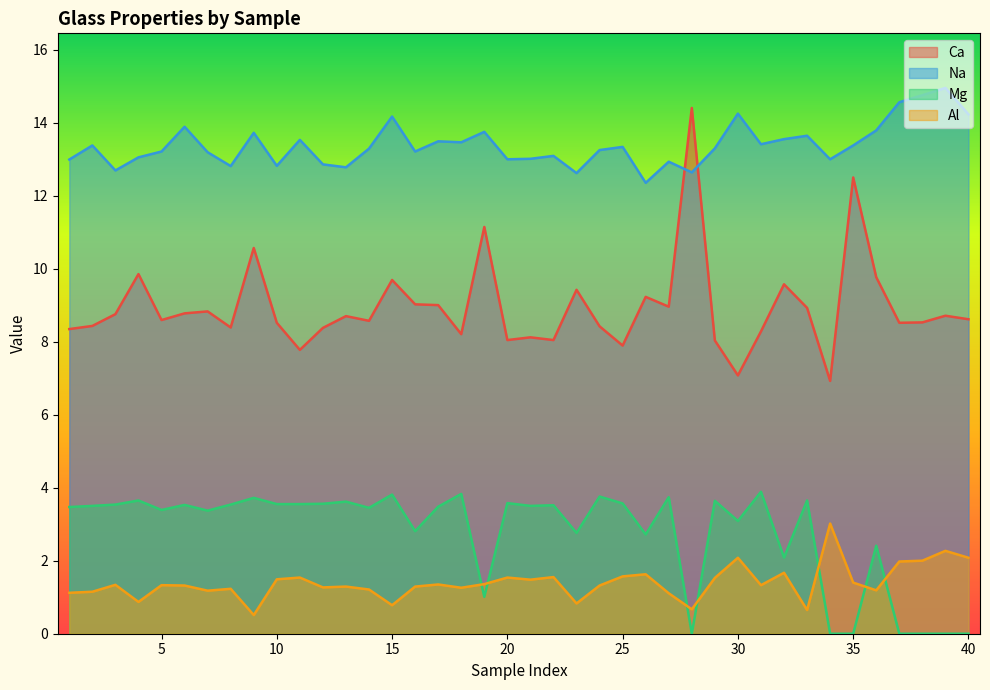

At which label does Mg first exceed 3?

1